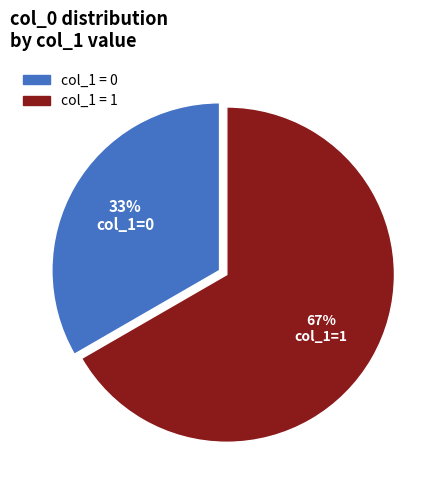

What is the majority slice?

col_1 = 1